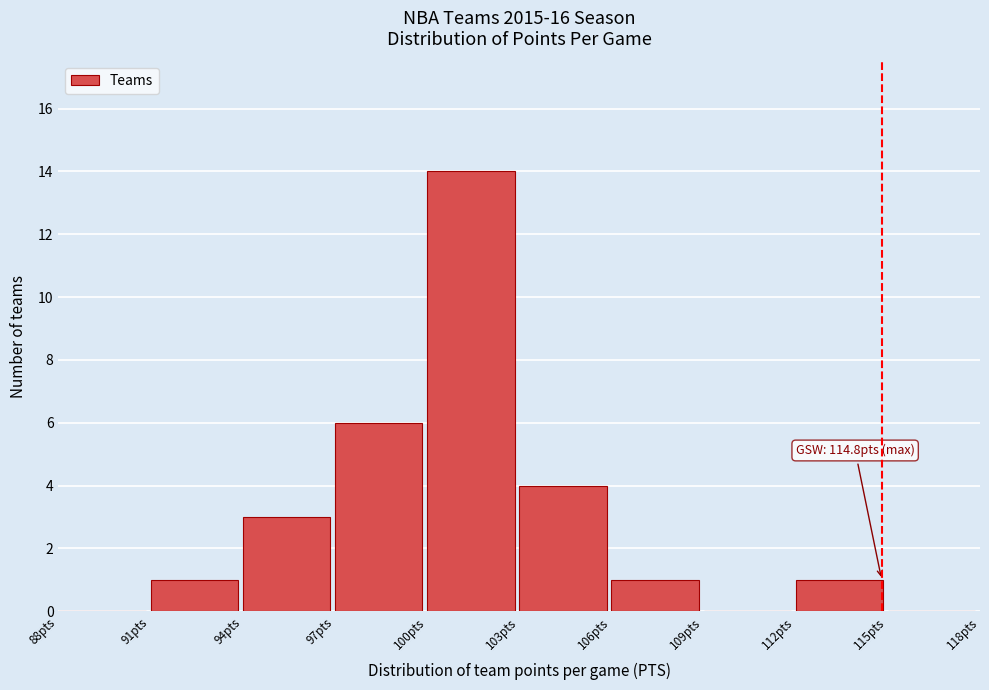

Over which range of the x-axis is the bar tallest?

100 to 103